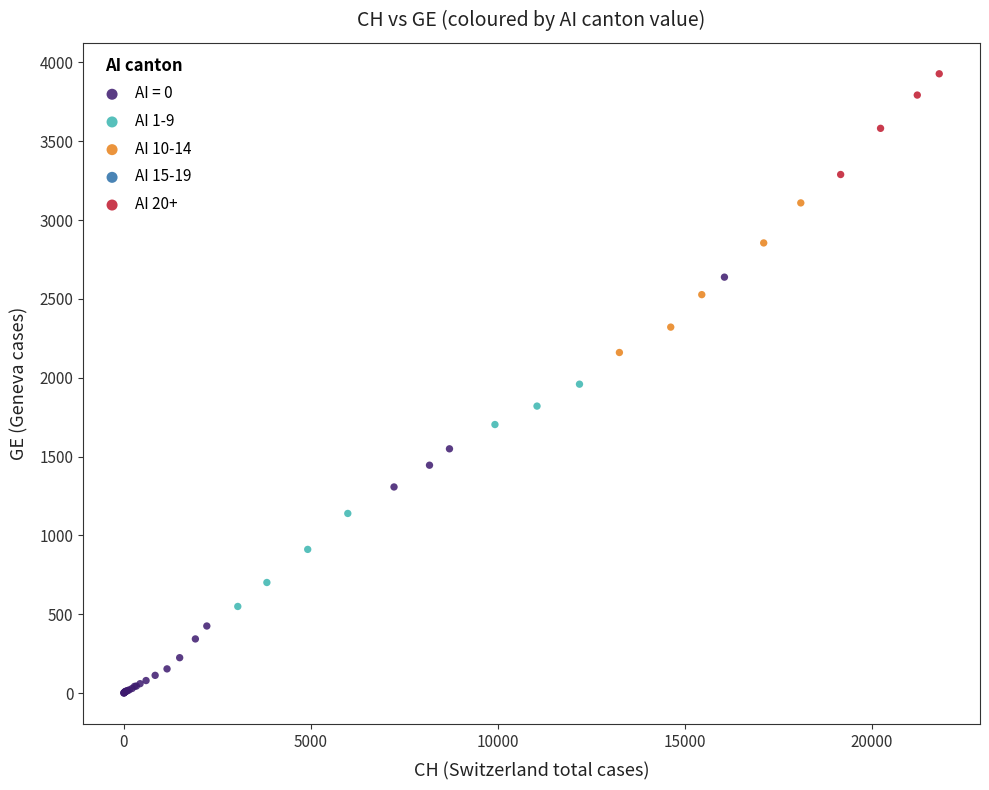

Which series has the largest Y range (max minus min)?

AI = 0